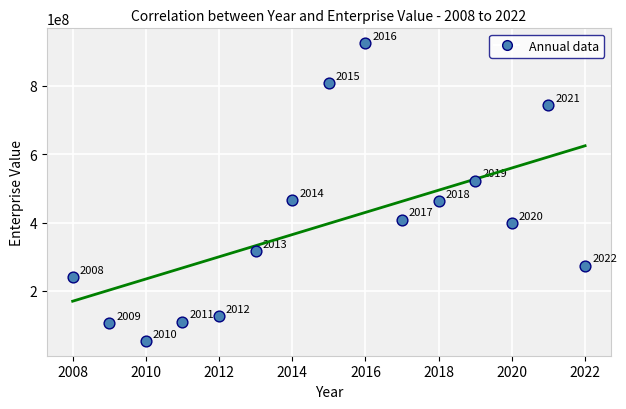

What Y value in the scatter plot is closest to 489261440?

465725038.0